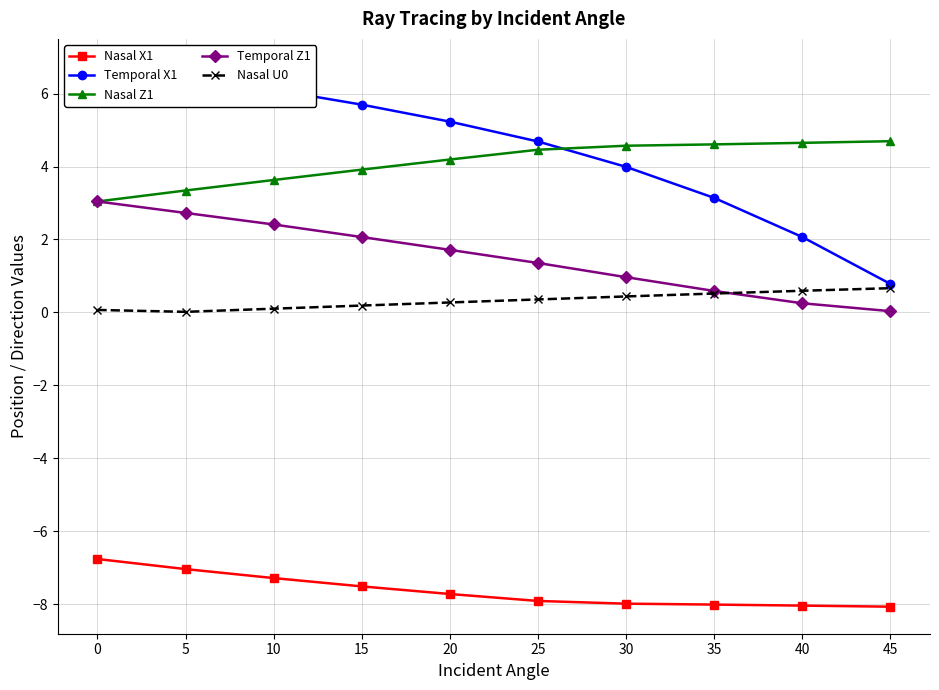

True or false: Nasal X1 and Nasal U0 intersect in this chart.

False